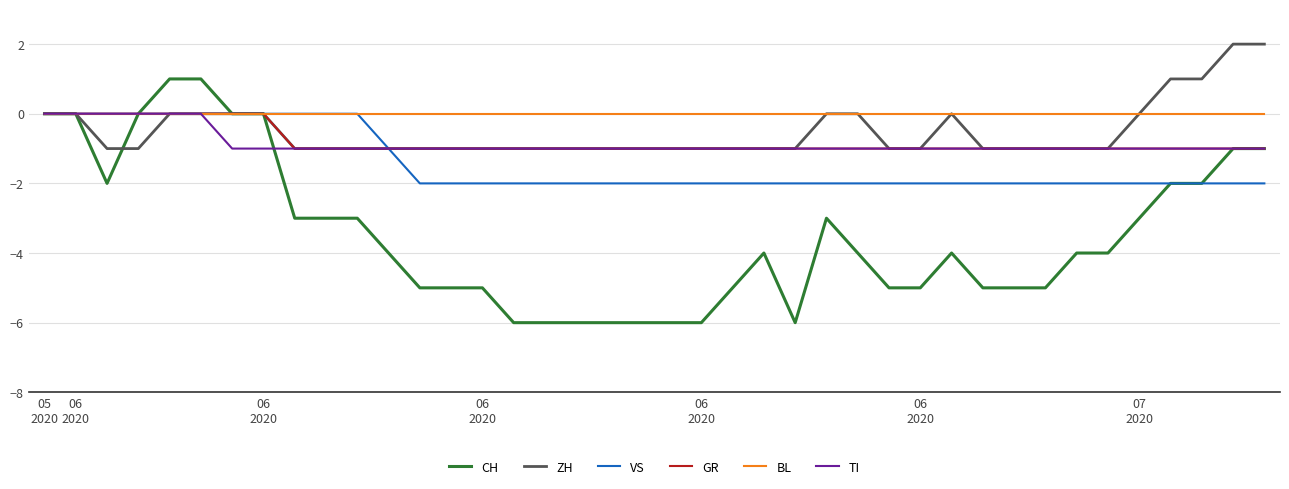

What is the lowest value of the CH series?

-6